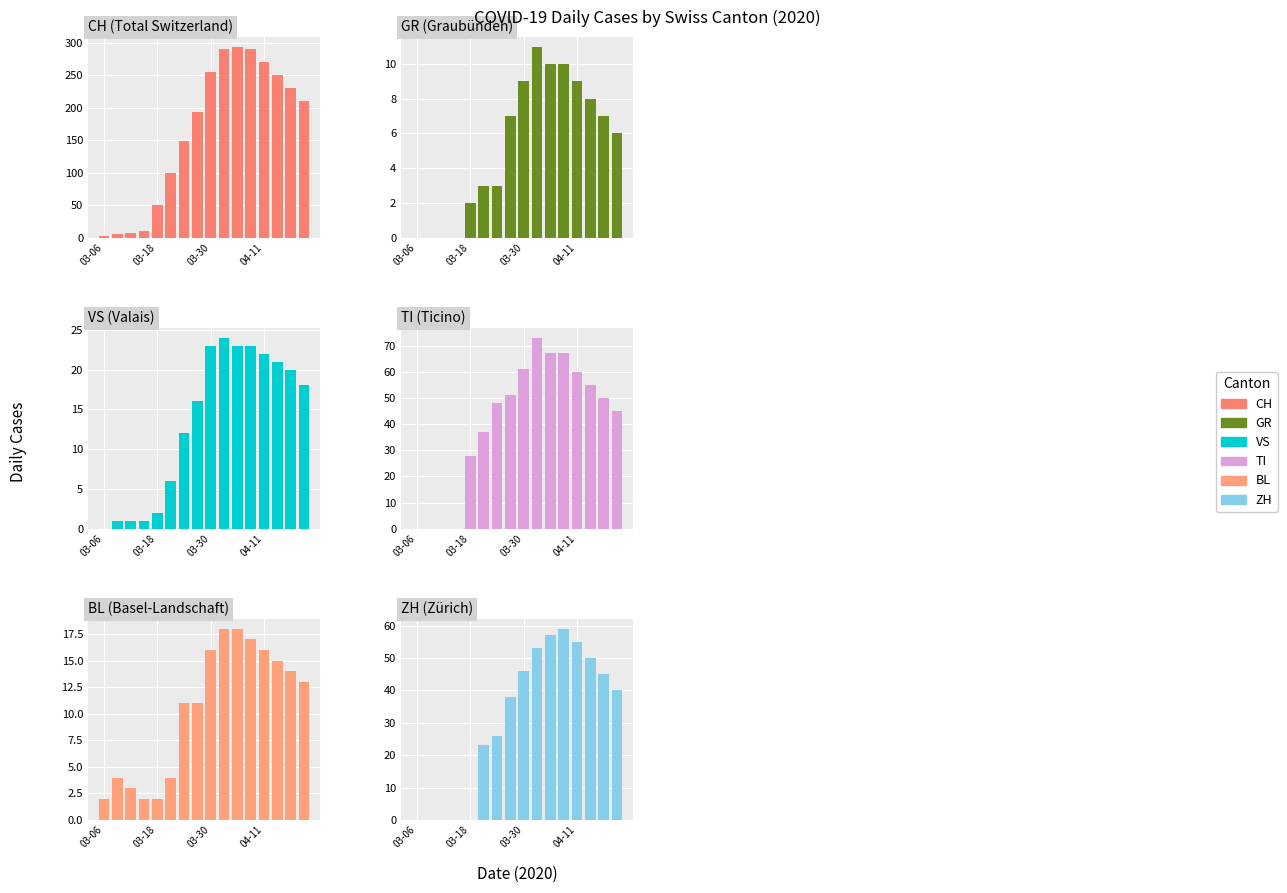

How many data points in BL are less than 13?

8